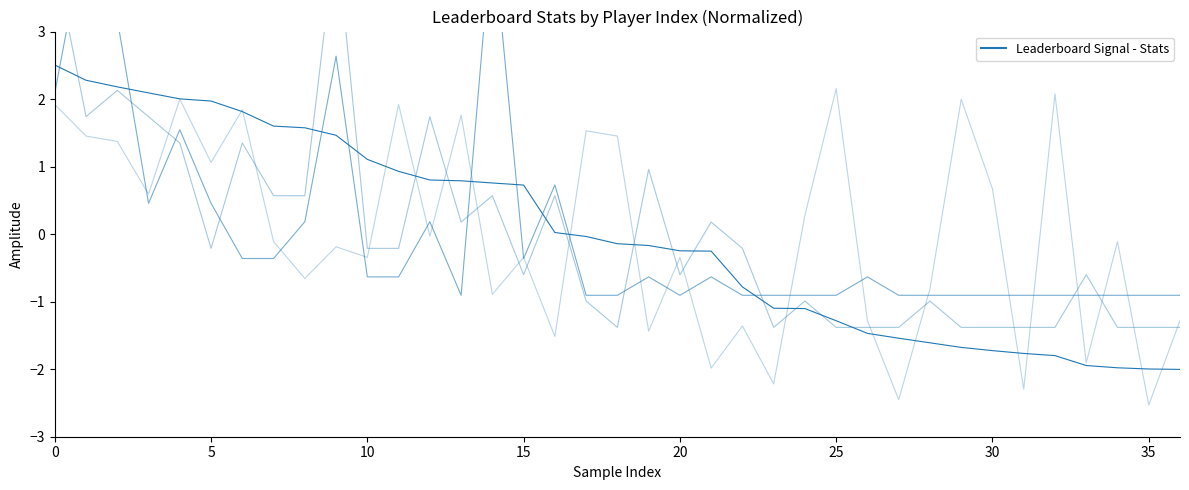

Which has a higher value, 35 or 25?

25